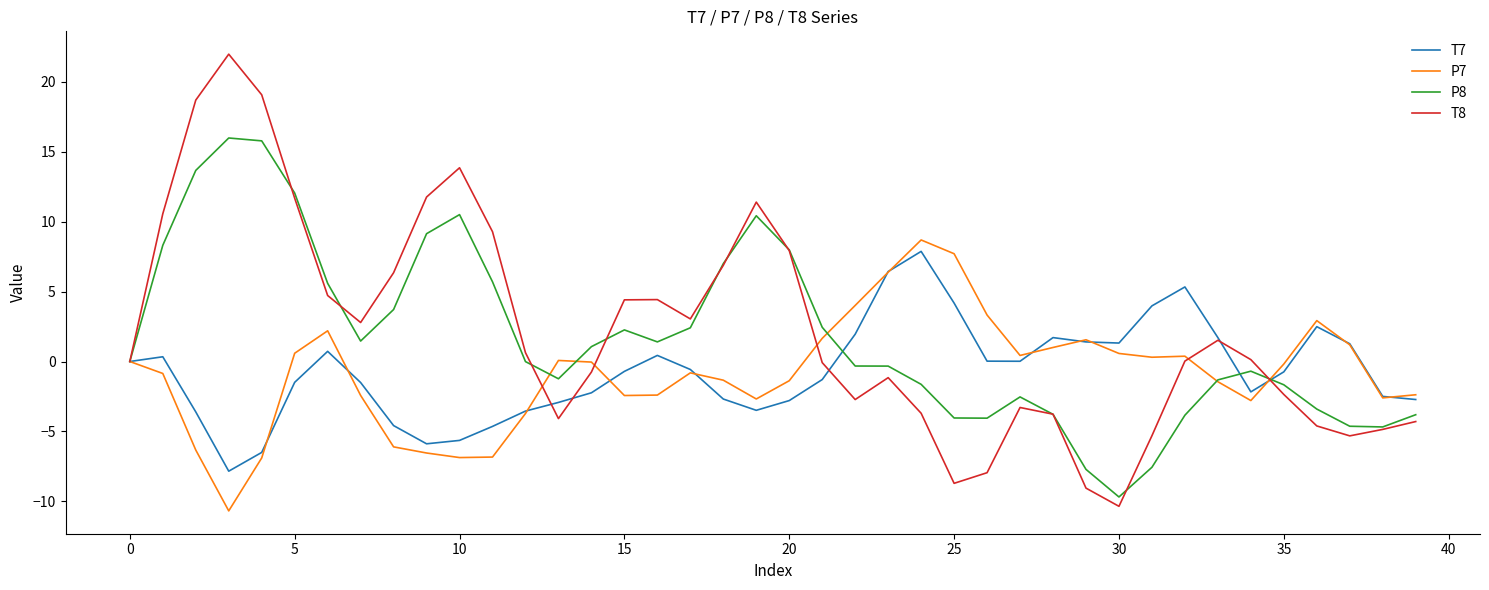

Which series has the largest range (max minus min)?

T8